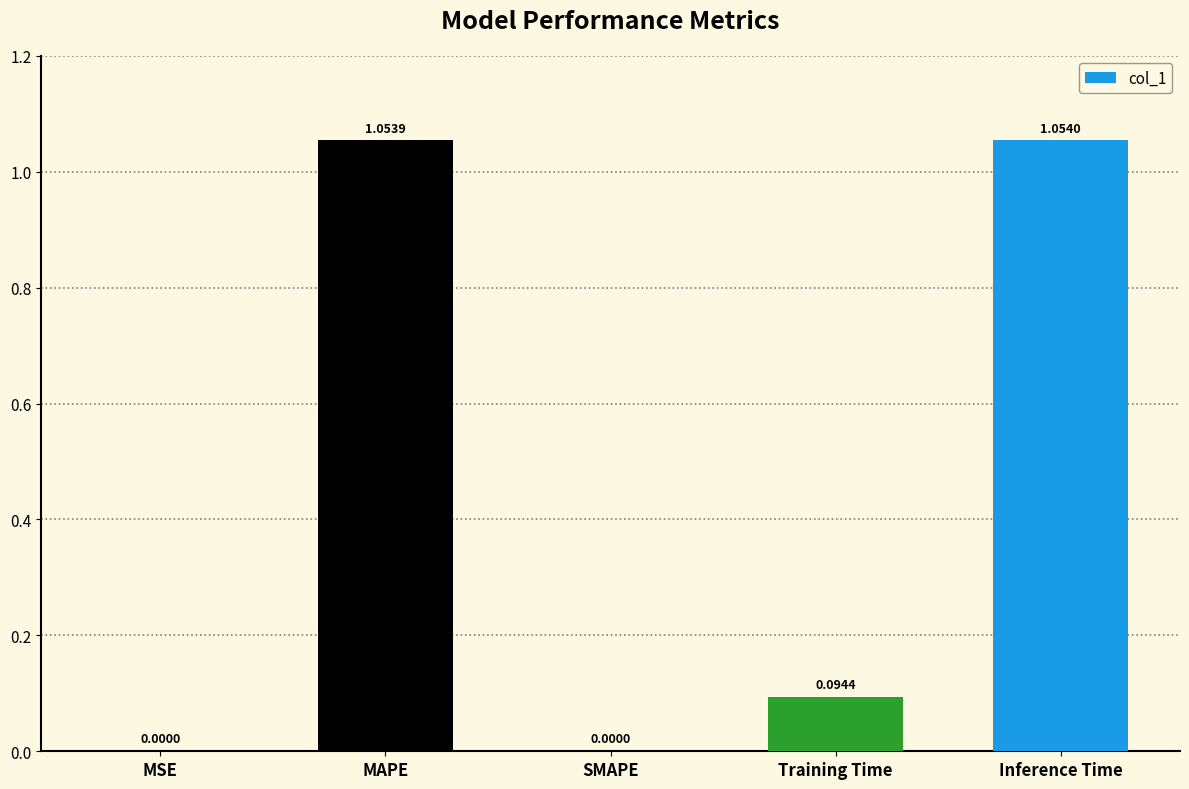

Which has a higher value, MAPE or SMAPE?

MAPE